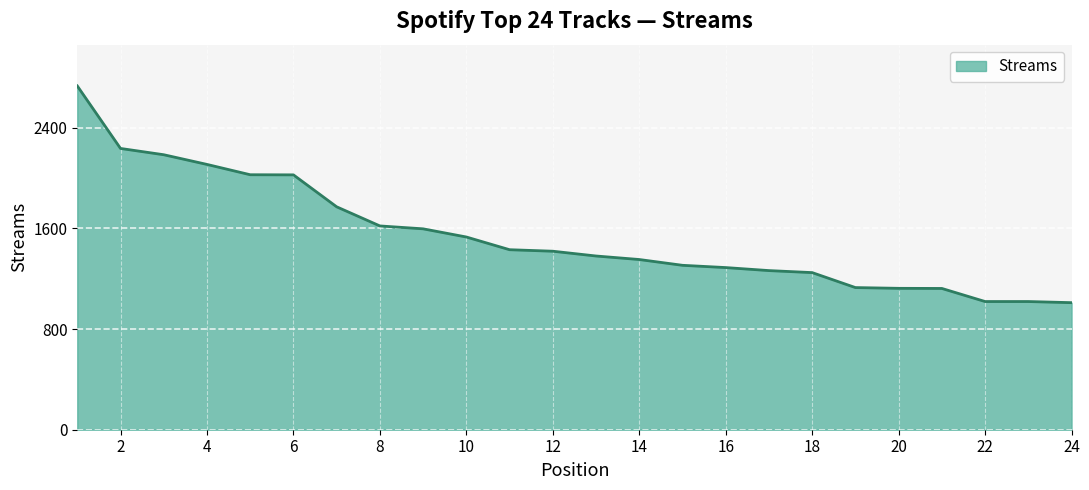

What is the maximum value shown in the chart?

2733